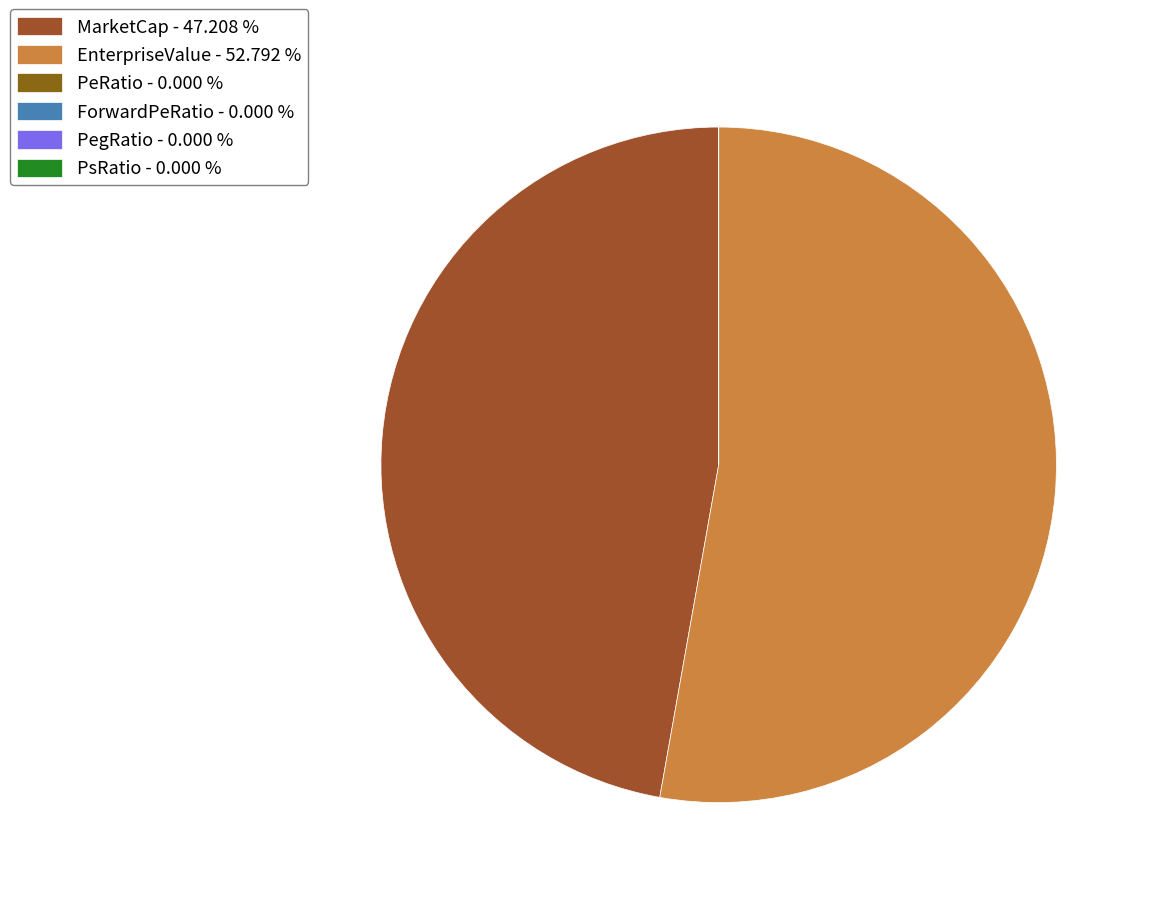

To the nearest percent, what is the average slice percentage?

17%